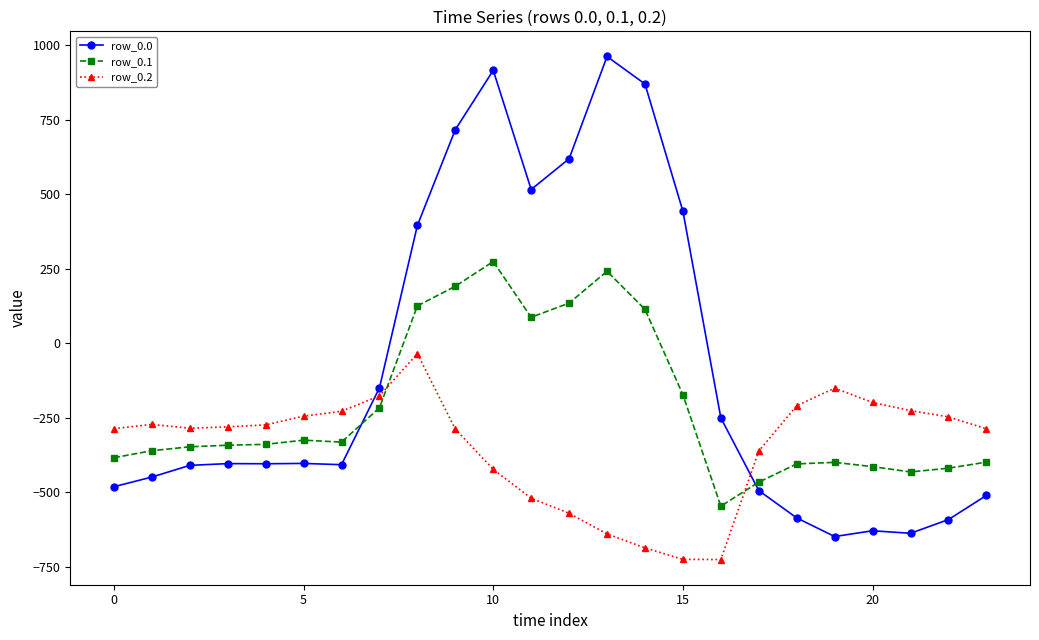

List the series in order of their peak value, lowest first.

row_0.2, row_0.1, row_0.0